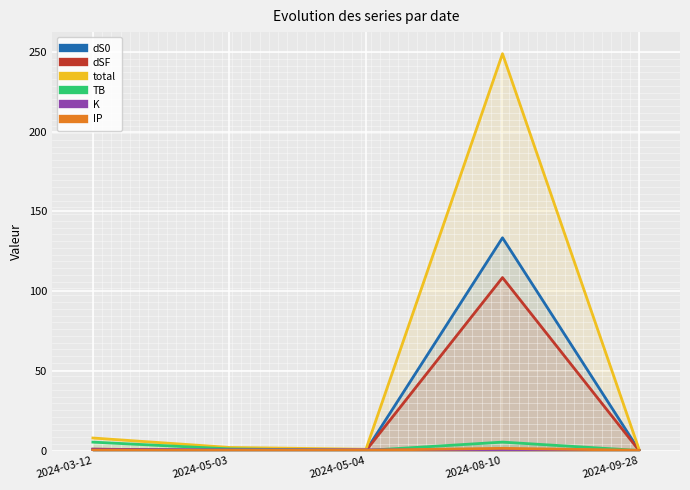

Where is the first local maximum for IP?

2024-08-10